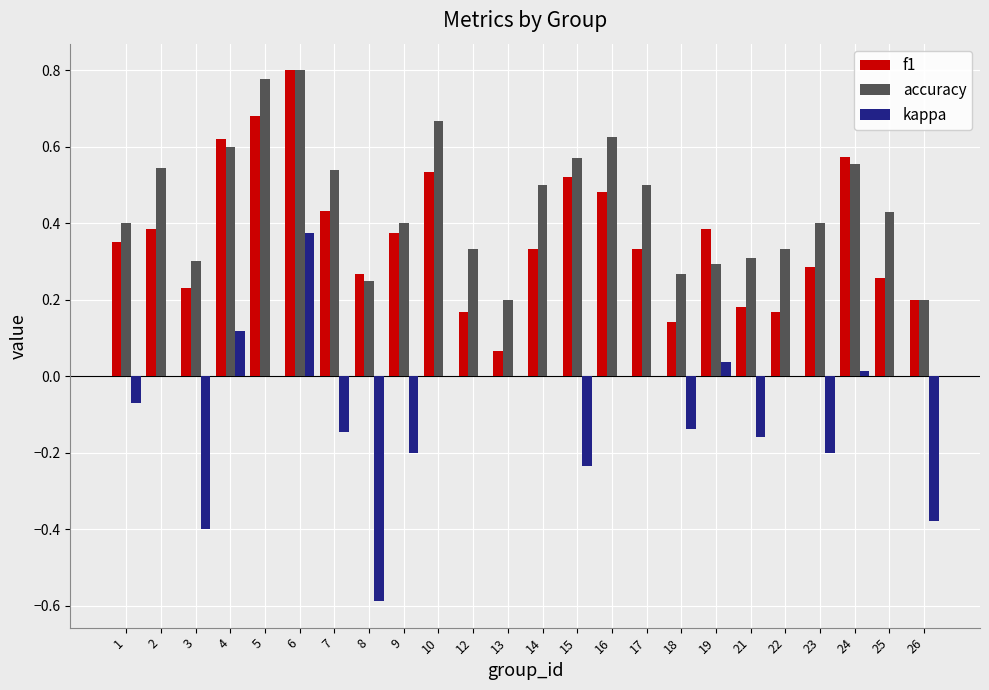

What is the sum of all kappa values?

-2.0